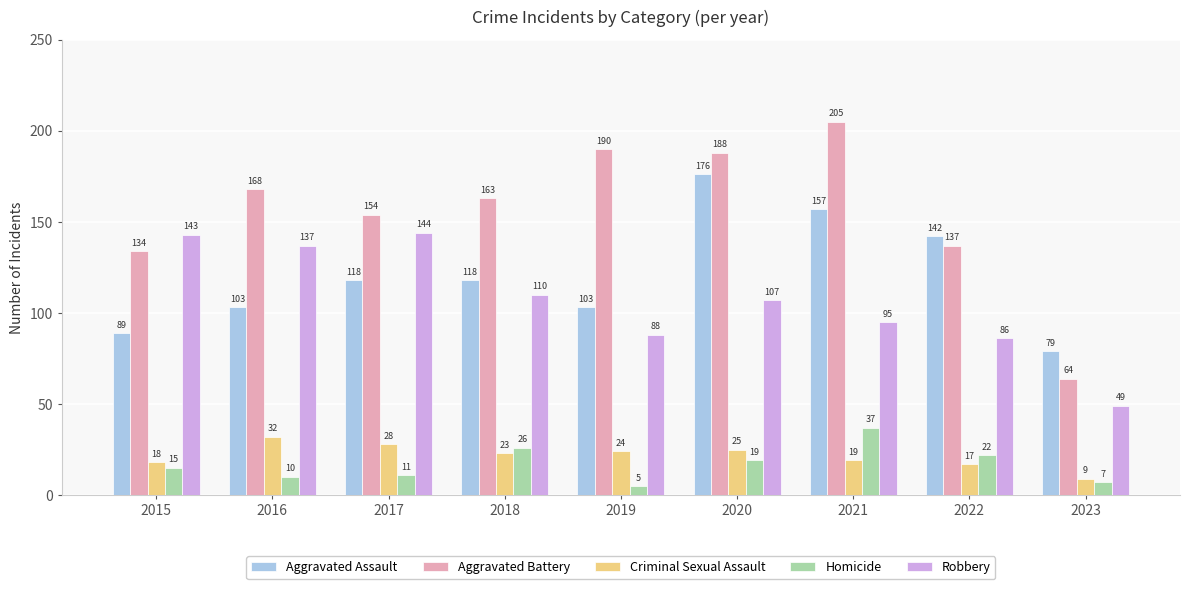

What is the approximate value of Aggravated Assault at 2018?

118